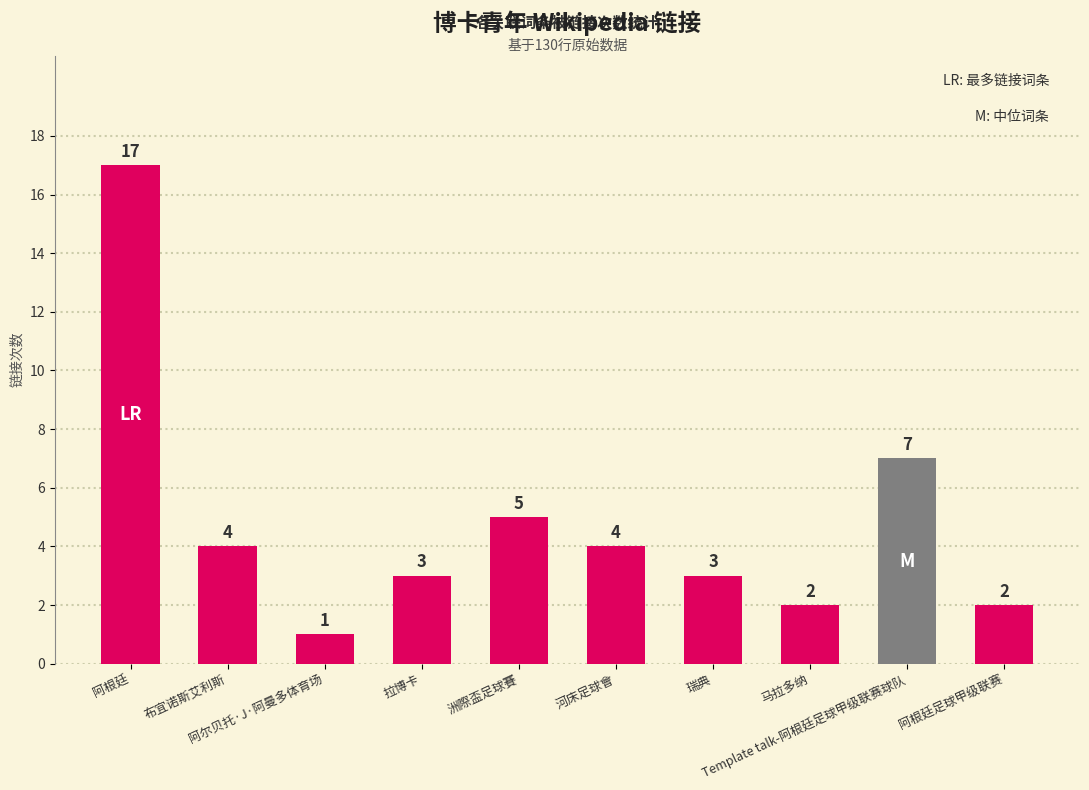

Reading left to right, extract all data points from this chart.

17	4	1	3	5	4	3	2	7	2